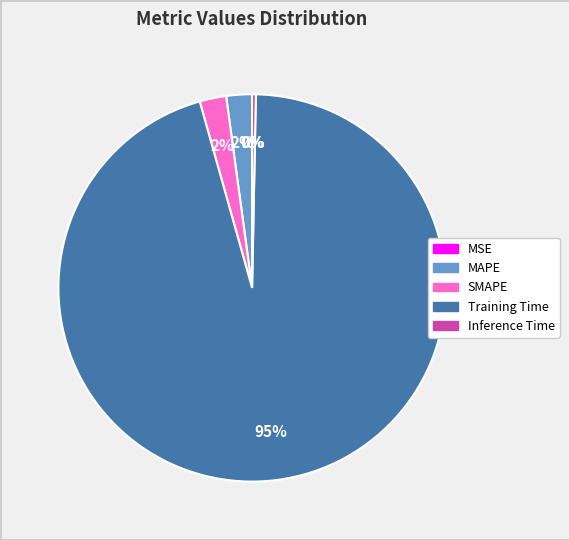

Combined, do MAPE and Inference Time account for over 50%?

No